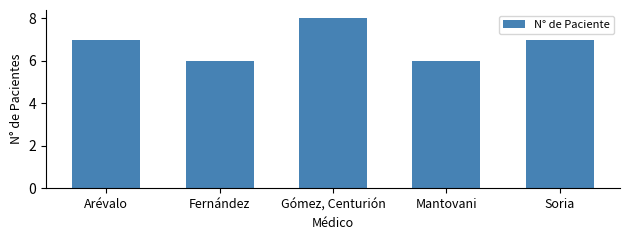

What is the label of the 4th bar from the left?

Mantovani